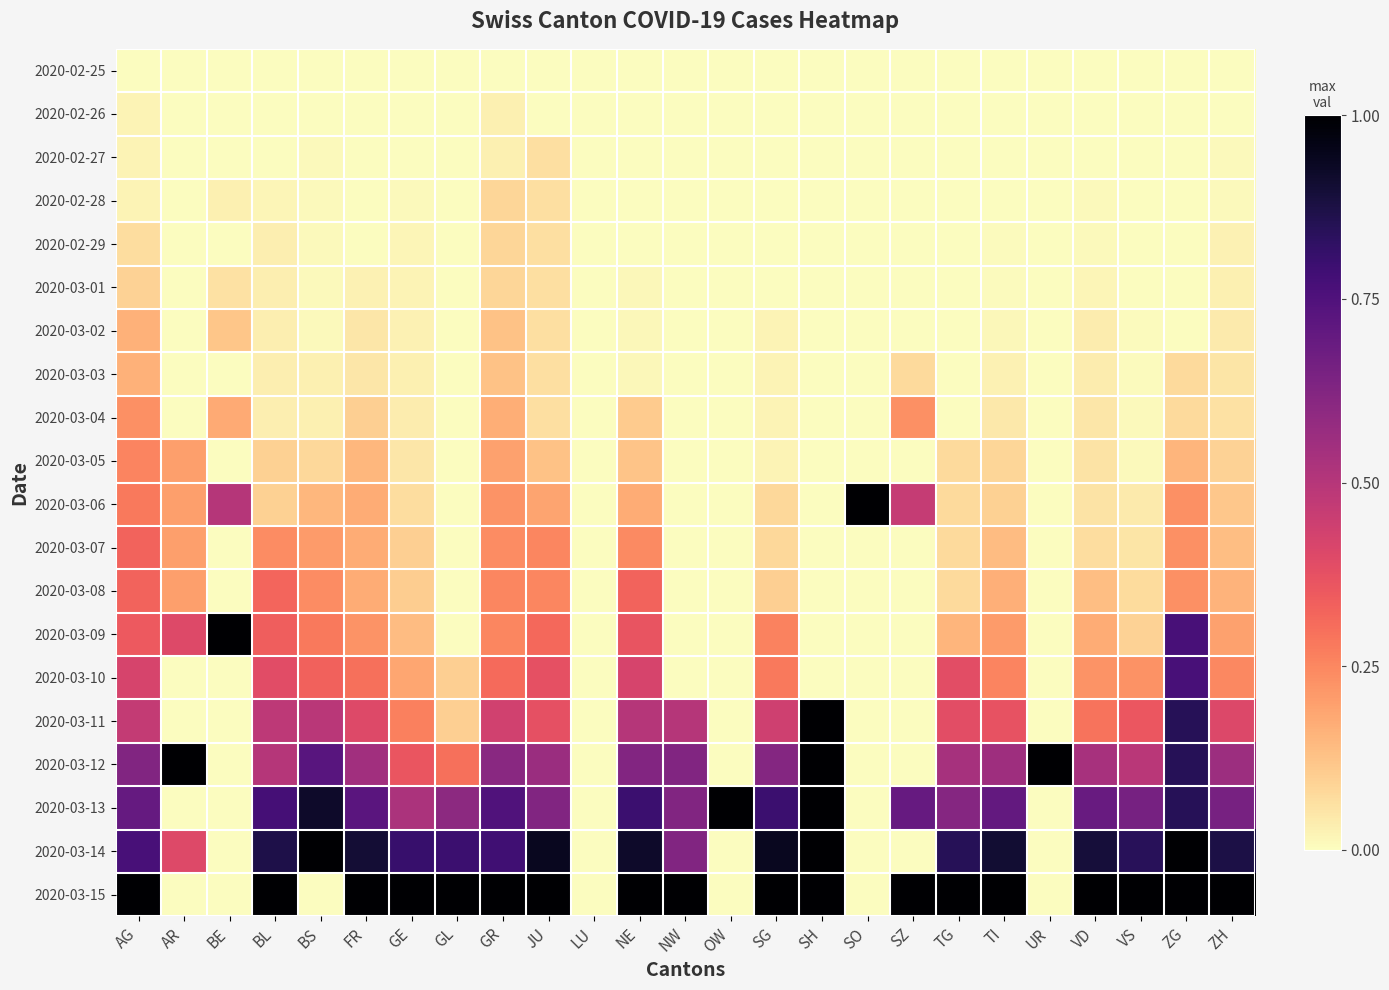

Reading left to right, extract all data points from this chart.

2020-02-25: AG=0.0	AR=0.0	BE=0.0	BL=0.0	BS=0.0	FR=0.0	GE=0.0	GL=0.0	GR=0.0	JU=0.0	LU=0.0	NE=0.0	NW=0.0	OW=0.0	SG=0.0	SH=0.0	SO=0.0	SZ=0.0	TG=0.0	TI=0.0	UR=0.0	VD=0.0	VS=0.0	ZG=0.0	ZH=0.0
2020-02-26: AG=0.0	AR=0.0	BE=0.0	BL=0.0	BS=0.0	FR=0.0	GE=0.0	GL=0.0	GR=0.0	JU=0.0	LU=0.0	NE=0.0	NW=0.0	OW=0.0	SG=0.0	SH=0.0	SO=0.0	SZ=0.0	TG=0.0	TI=0.0	UR=0.0	VD=0.0	VS=0.0	ZG=0.0	ZH=0.0
2020-02-27: AG=0.0	AR=0.0	BE=0.0	BL=0.0	BS=0.0	FR=0.0	GE=0.0	GL=0.0	GR=0.0	JU=0.1	LU=0.0	NE=0.0	NW=0.0	OW=0.0	SG=0.0	SH=0.0	SO=0.0	SZ=0.0	TG=0.0	TI=0.0	UR=0.0	VD=0.0	VS=0.0	ZG=0.0	ZH=0.0
2020-02-28: AG=0.0	AR=0.0	BE=0.0	BL=0.0	BS=0.0	FR=0.0	GE=0.0	GL=0.0	GR=0.1	JU=0.1	LU=0.0	NE=0.0	NW=0.0	OW=0.0	SG=0.0	SH=0.0	SO=0.0	SZ=0.0	TG=0.0	TI=0.0	UR=0.0	VD=0.0	VS=0.0	ZG=0.0	ZH=0.0
2020-02-29: AG=0.1	AR=0.0	BE=0.0	BL=0.0	BS=0.0	FR=0.0	GE=0.0	GL=0.0	GR=0.1	JU=0.1	LU=0.0	NE=0.0	NW=0.0	OW=0.0	SG=0.0	SH=0.0	SO=0.0	SZ=0.0	TG=0.0	TI=0.0	UR=0.0	VD=0.0	VS=0.0	ZG=0.0	ZH=0.0
2020-03-01: AG=0.1	AR=0.0	BE=0.1	BL=0.0	BS=0.0	FR=0.0	GE=0.0	GL=0.0	GR=0.1	JU=0.1	LU=0.0	NE=0.0	NW=0.0	OW=0.0	SG=0.0	SH=0.0	SO=0.0	SZ=0.0	TG=0.0	TI=0.0	UR=0.0	VD=0.0	VS=0.0	ZG=0.0	ZH=0.0
2020-03-02: AG=0.2	AR=0.0	BE=0.1	BL=0.0	BS=0.0	FR=0.1	GE=0.0	GL=0.0	GR=0.1	JU=0.1	LU=0.0	NE=0.0	NW=0.0	OW=0.0	SG=0.0	SH=0.0	SO=0.0	SZ=0.0	TG=0.0	TI=0.0	UR=0.0	VD=0.0	VS=0.0	ZG=0.0	ZH=0.0
2020-03-03: AG=0.2	AR=0.0	BE=0.0	BL=0.0	BS=0.0	FR=0.1	GE=0.0	GL=0.0	GR=0.1	JU=0.1	LU=0.0	NE=0.0	NW=0.0	OW=0.0	SG=0.0	SH=0.0	SO=0.0	SZ=0.1	TG=0.0	TI=0.0	UR=0.0	VD=0.0	VS=0.0	ZG=0.1	ZH=0.1
2020-03-04: AG=0.2	AR=0.0	BE=0.2	BL=0.0	BS=0.0	FR=0.1	GE=0.0	GL=0.0	GR=0.2	JU=0.1	LU=0.0	NE=0.1	NW=0.0	OW=0.0	SG=0.0	SH=0.0	SO=0.0	SZ=0.2	TG=0.0	TI=0.0	UR=0.0	VD=0.0	VS=0.0	ZG=0.1	ZH=0.1
2020-03-05: AG=0.3	AR=0.2	BE=0.0	BL=0.1	BS=0.1	FR=0.1	GE=0.0	GL=0.0	GR=0.2	JU=0.1	LU=0.0	NE=0.1	NW=0.0	OW=0.0	SG=0.0	SH=0.0	SO=0.0	SZ=0.0	TG=0.1	TI=0.1	UR=0.0	VD=0.1	VS=0.0	ZG=0.2	ZH=0.1
2020-03-06: AG=0.3	AR=0.2	BE=0.5	BL=0.1	BS=0.1	FR=0.2	GE=0.1	GL=0.0	GR=0.2	JU=0.2	LU=0.0	NE=0.2	NW=0.0	OW=0.0	SG=0.1	SH=0.0	SO=1.0	SZ=0.5	TG=0.1	TI=0.1	UR=0.0	VD=0.1	VS=0.0	ZG=0.2	ZH=0.1
2020-03-07: AG=0.3	AR=0.2	BE=0.0	BL=0.2	BS=0.2	FR=0.2	GE=0.1	GL=0.0	GR=0.2	JU=0.2	LU=0.0	NE=0.2	NW=0.0	OW=0.0	SG=0.1	SH=0.0	SO=0.0	SZ=0.0	TG=0.1	TI=0.1	UR=0.0	VD=0.1	VS=0.1	ZG=0.2	ZH=0.1
2020-03-08: AG=0.3	AR=0.2	BE=0.0	BL=0.3	BS=0.2	FR=0.2	GE=0.1	GL=0.0	GR=0.3	JU=0.2	LU=0.0	NE=0.3	NW=0.0	OW=0.0	SG=0.1	SH=0.0	SO=0.0	SZ=0.0	TG=0.1	TI=0.2	UR=0.0	VD=0.1	VS=0.1	ZG=0.2	ZH=0.2
2020-03-09: AG=0.3	AR=0.4	BE=1.0	BL=0.3	BS=0.3	FR=0.2	GE=0.1	GL=0.0	GR=0.3	JU=0.3	LU=0.0	NE=0.4	NW=0.0	OW=0.0	SG=0.3	SH=0.0	SO=0.0	SZ=0.0	TG=0.2	TI=0.2	UR=0.0	VD=0.2	VS=0.1	ZG=0.8	ZH=0.2
2020-03-10: AG=0.4	AR=0.0	BE=0.0	BL=0.4	BS=0.3	FR=0.3	GE=0.2	GL=0.1	GR=0.3	JU=0.4	LU=0.0	NE=0.4	NW=0.0	OW=0.0	SG=0.3	SH=0.0	SO=0.0	SZ=0.0	TG=0.4	TI=0.3	UR=0.0	VD=0.2	VS=0.2	ZG=0.8	ZH=0.2
2020-03-11: AG=0.5	AR=0.0	BE=0.0	BL=0.5	BS=0.5	FR=0.4	GE=0.3	GL=0.1	GR=0.4	JU=0.4	LU=0.0	NE=0.5	NW=0.5	OW=0.0	SG=0.4	SH=1.0	SO=0.0	SZ=0.0	TG=0.4	TI=0.4	UR=0.0	VD=0.3	VS=0.4	ZG=0.8	ZH=0.4
2020-03-12: AG=0.6	AR=1.0	BE=0.0	BL=0.5	BS=0.7	FR=0.6	GE=0.4	GL=0.3	GR=0.6	JU=0.6	LU=0.0	NE=0.6	NW=0.6	OW=0.0	SG=0.6	SH=1.0	SO=0.0	SZ=0.0	TG=0.5	TI=0.6	UR=1.0	VD=0.5	VS=0.5	ZG=0.8	ZH=0.6
2020-03-13: AG=0.7	AR=0.0	BE=0.0	BL=0.8	BS=0.9	FR=0.7	GE=0.5	GL=0.6	GR=0.7	JU=0.6	LU=0.0	NE=0.8	NW=0.6	OW=1.0	SG=0.8	SH=1.0	SO=0.0	SZ=0.7	TG=0.6	TI=0.7	UR=0.0	VD=0.7	VS=0.7	ZG=0.8	ZH=0.7
2020-03-14: AG=0.8	AR=0.4	BE=0.0	BL=0.9	BS=1.0	FR=0.9	GE=0.8	GL=0.8	GR=0.8	JU=0.9	LU=0.0	NE=0.9	NW=0.6	OW=0.0	SG=0.9	SH=1.0	SO=0.0	SZ=0.0	TG=0.8	TI=0.9	UR=0.0	VD=0.9	VS=0.8	ZG=1.0	ZH=0.9
2020-03-15: AG=1.0	AR=0.0	BE=0.0	BL=1.0	BS=0.0	FR=1.0	GE=1.0	GL=1.0	GR=1.0	JU=1.0	LU=0.0	NE=1.0	NW=1.0	OW=0.0	SG=1.0	SH=1.0	SO=0.0	SZ=1.0	TG=1.0	TI=1.0	UR=0.0	VD=1.0	VS=1.0	ZG=1.0	ZH=1.0